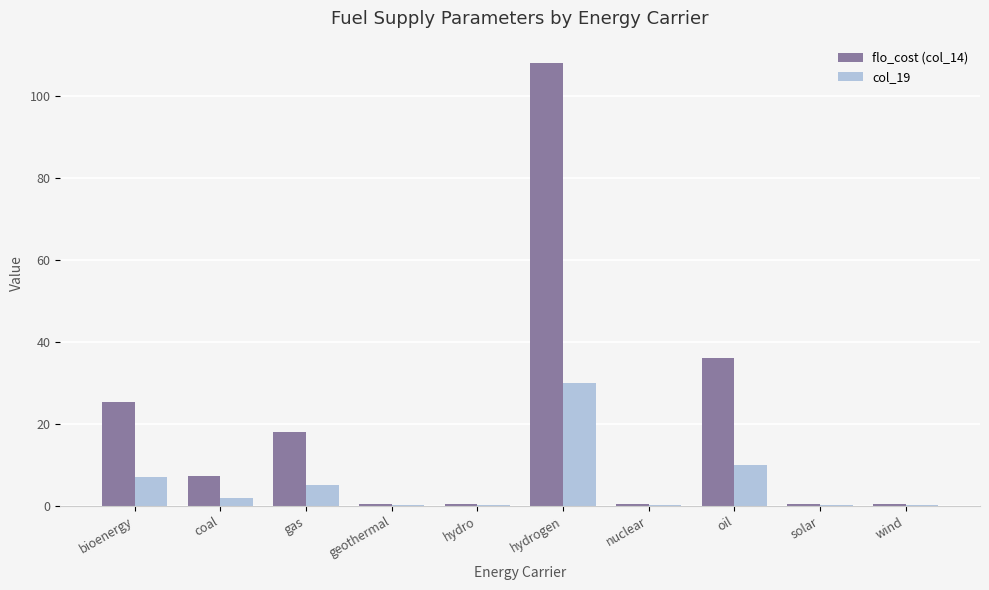

Which series has the largest range (max minus min)?

flo_cost (col_14)